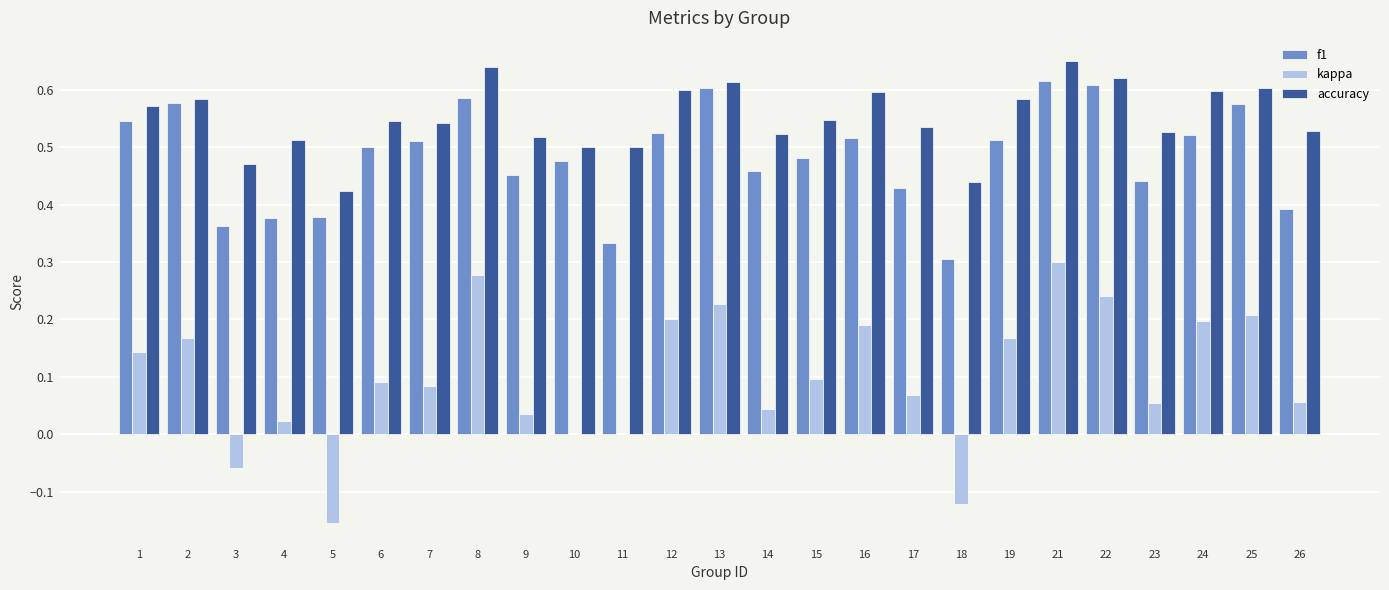

Are the bars grouped side by side (vs. stacked)?

Yes